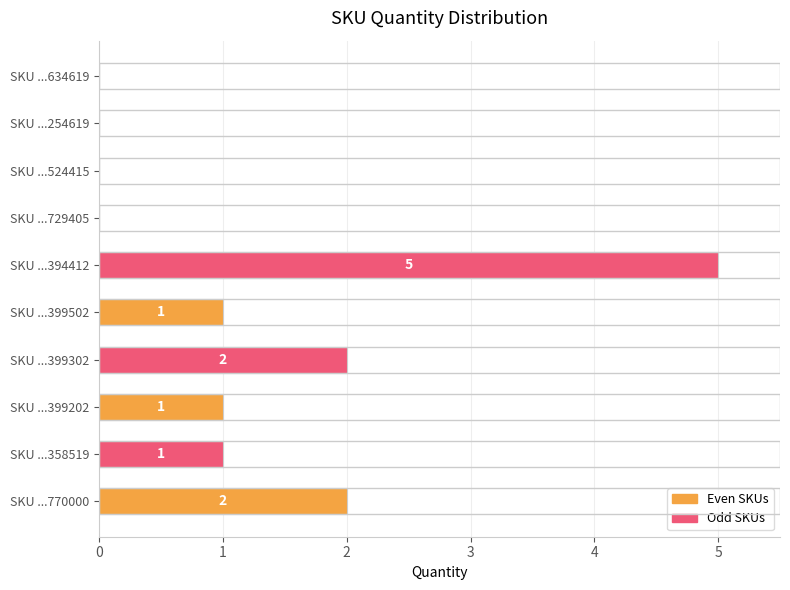

The chart shows a value of 3 at SKU ...634619. True or false?

False